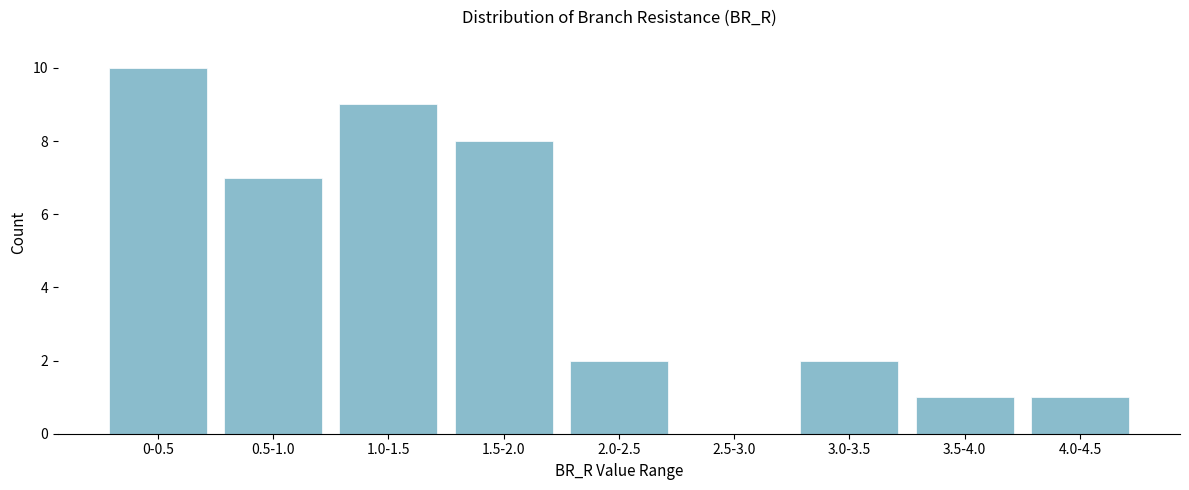

Reading right to left, extract all data points from this chart.

4.0-4.5=1	3.5-4.0=1	3.0-3.5=2	2.5-3.0=0	2.0-2.5=2	1.5-2.0=8	1.0-1.5=9	0.5-1.0=7	0-0.5=10